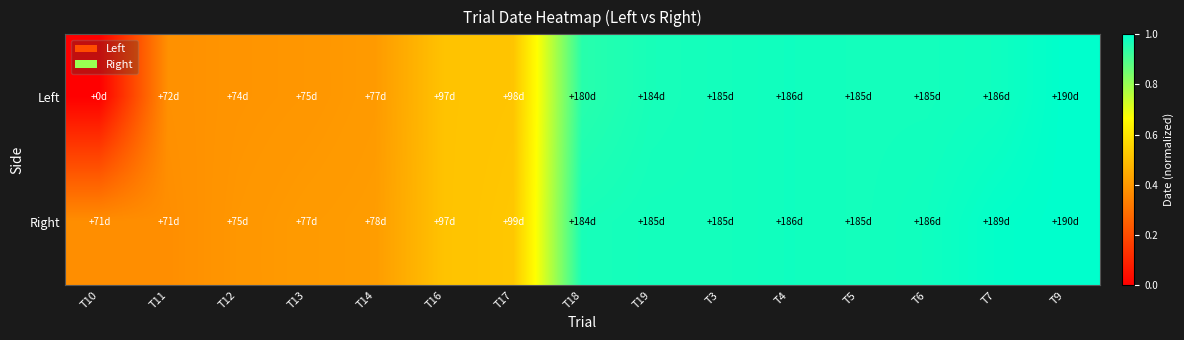

List the series in order of their overall mean, highest first.

Right, Left